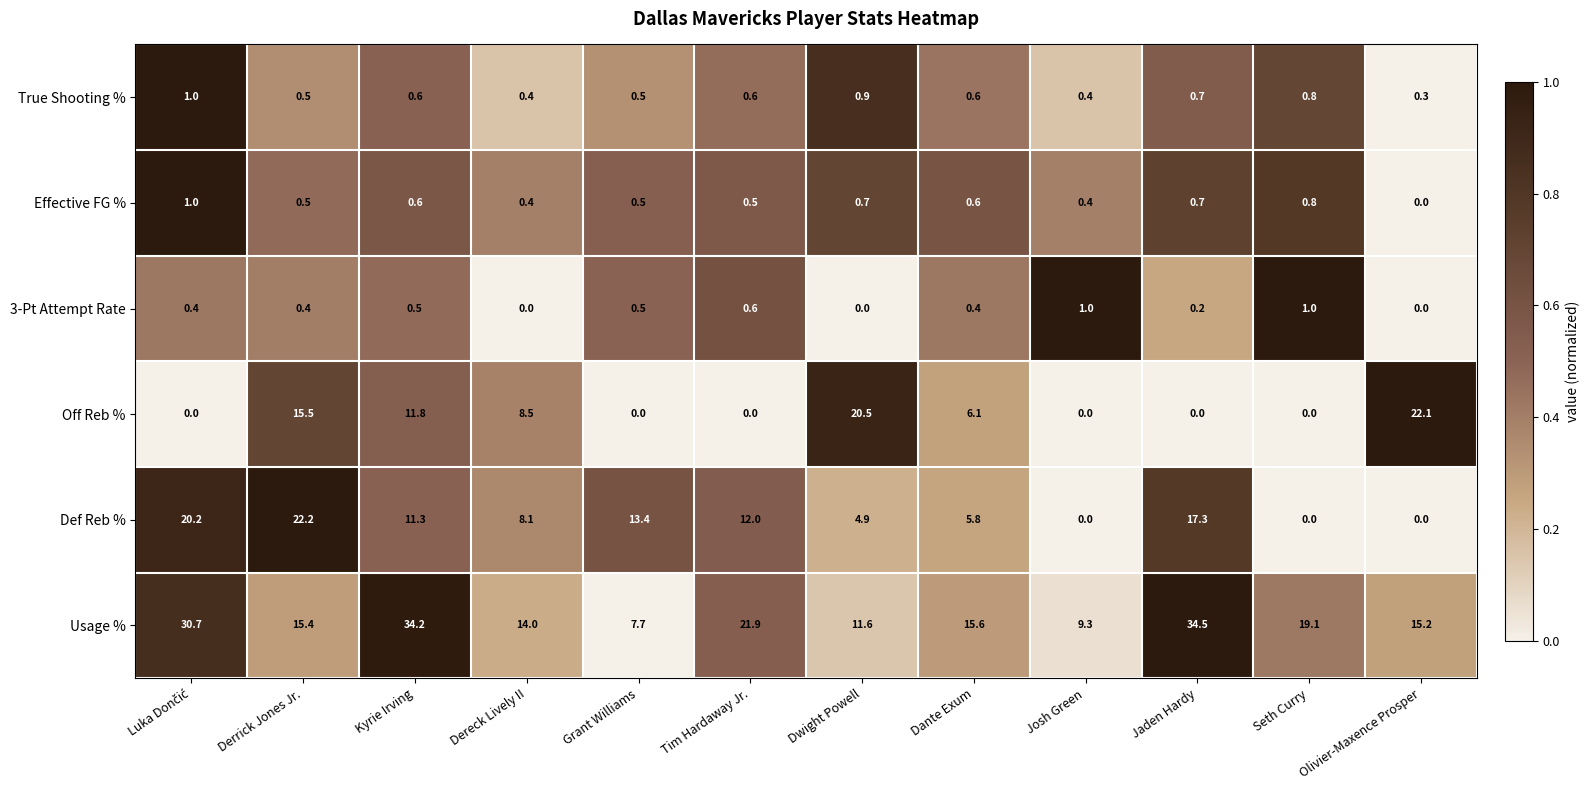

Which series has the largest total across all categories?

Usage %